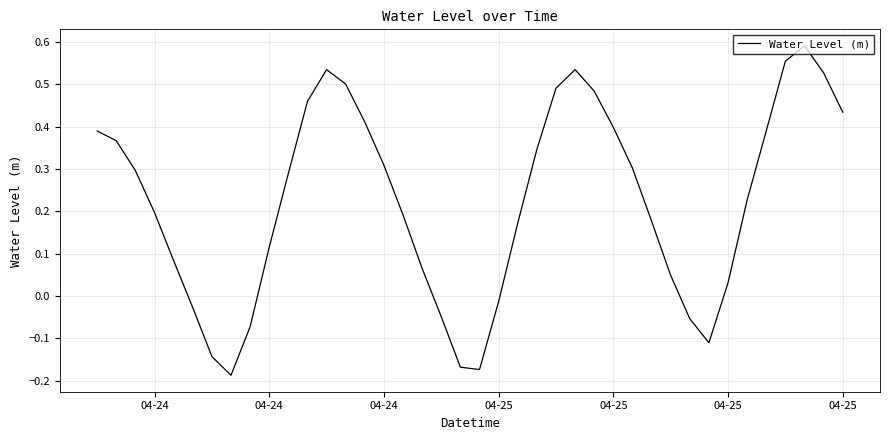

What is the difference between the maximum and minimum values?

0.8